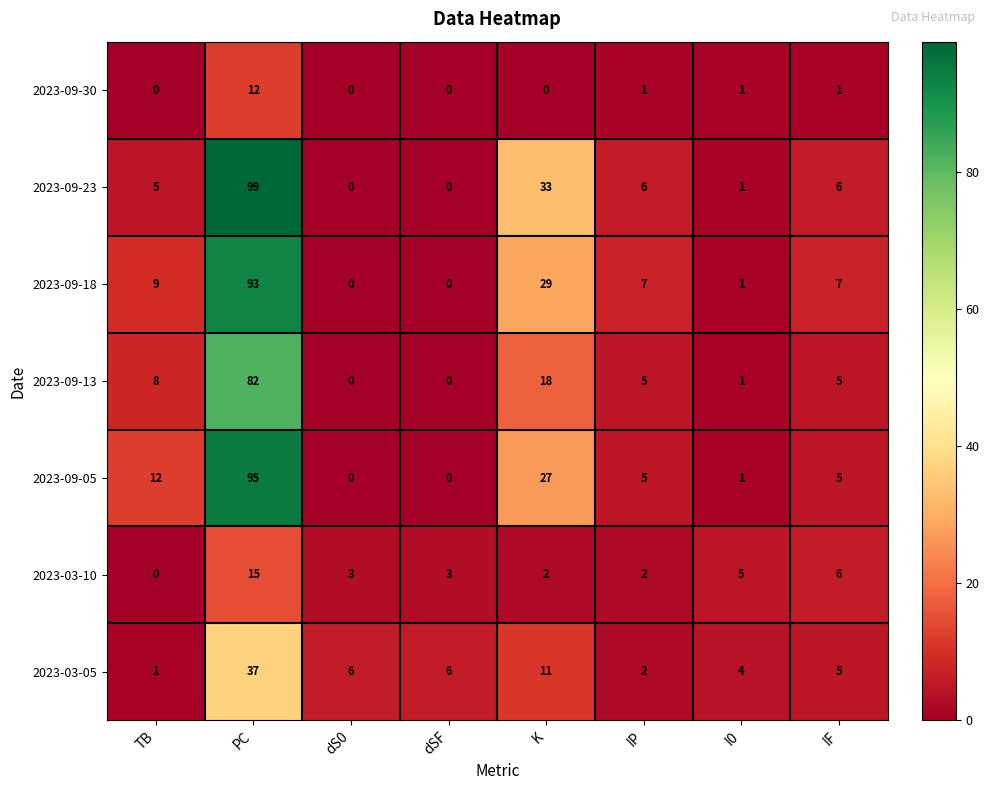

Rank the series by their maximum value, from lowest to highest.

2023-09-30, 2023-03-10, 2023-03-05, 2023-09-13, 2023-09-18, 2023-09-05, 2023-09-23